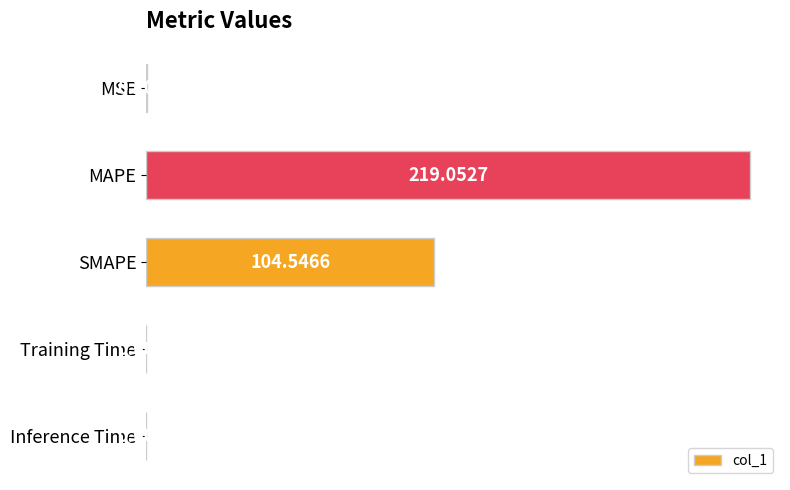

Where is the data nearest to the value 109?

SMAPE